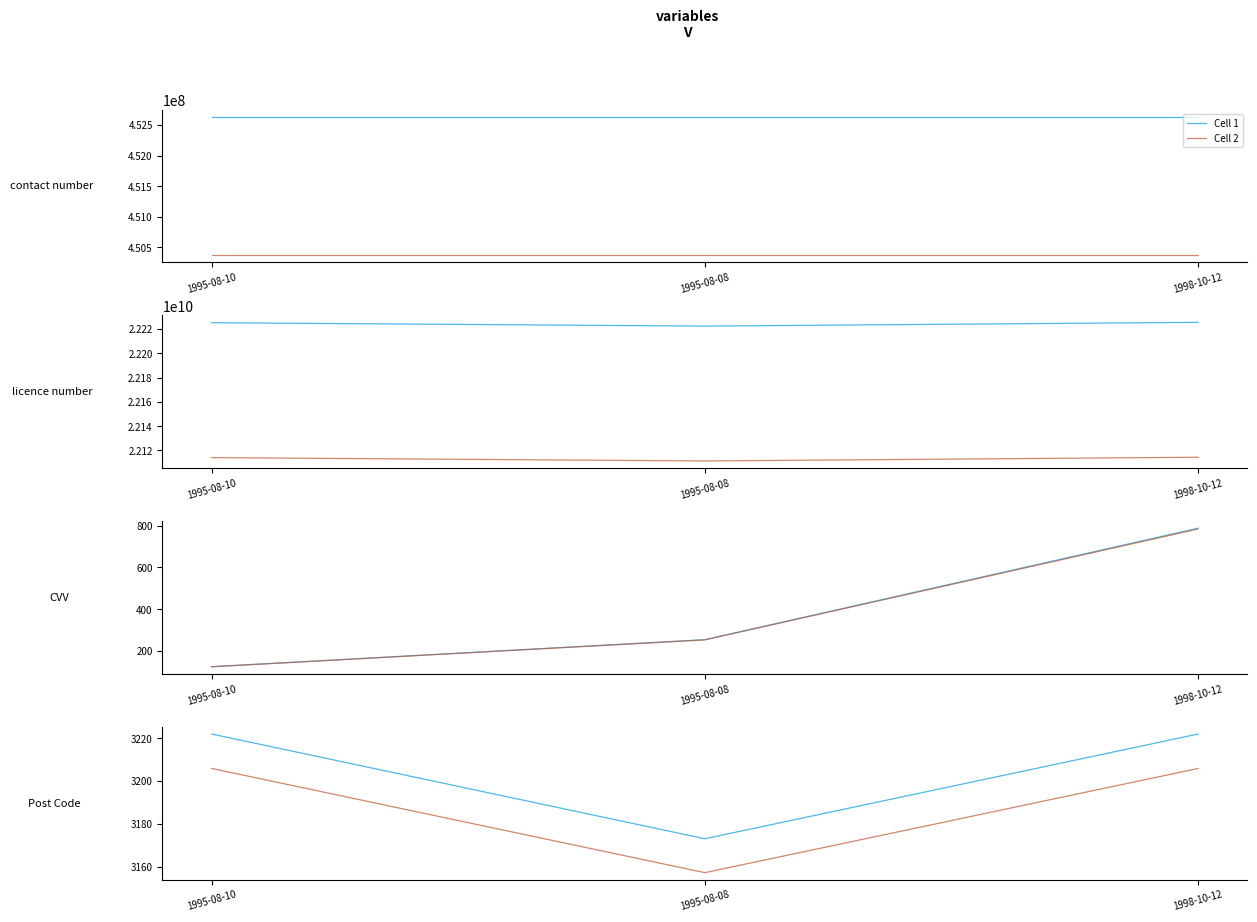

Which has a higher value, 1998-10-12 or 1995-08-08?

1998-10-12